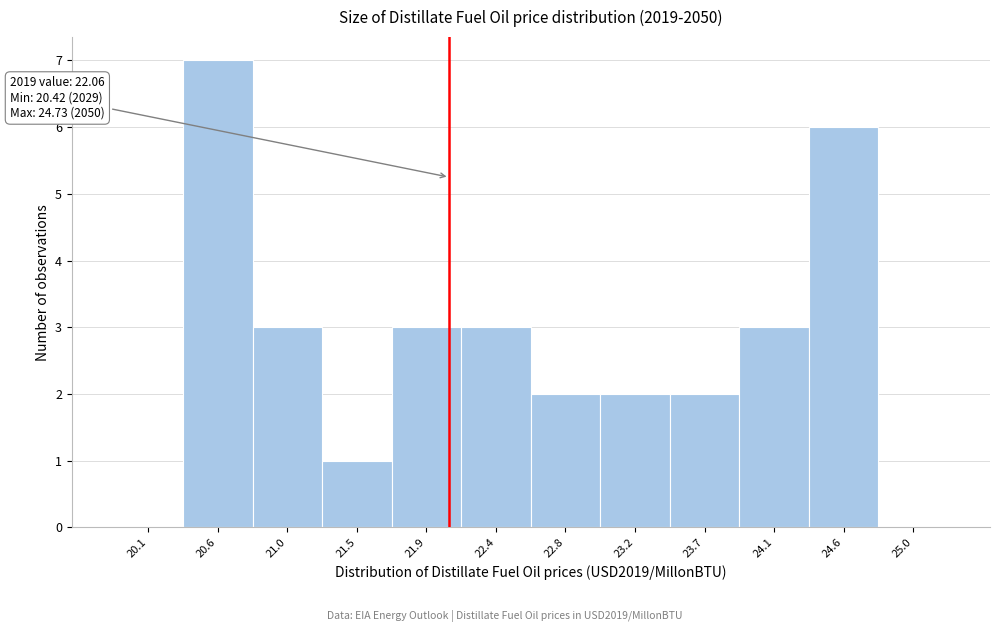

Over which range of the x-axis is the bar tallest?

20.35 to 20.80